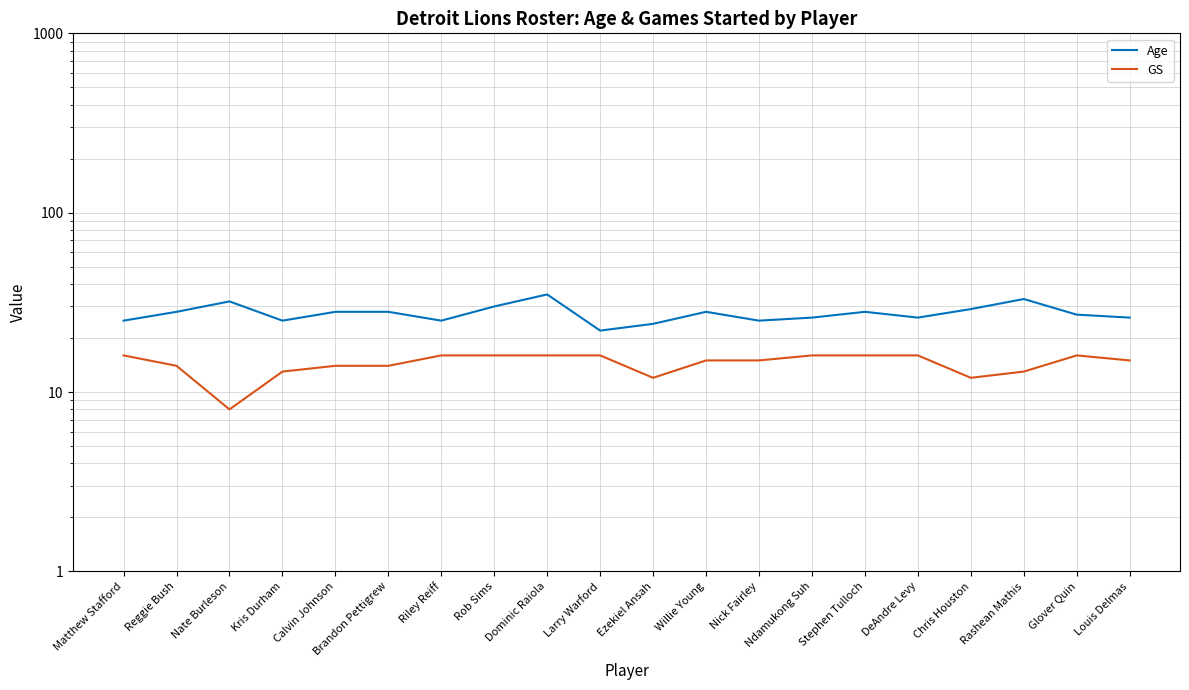

Rank the series by their average value, from highest to lowest.

Age, GS